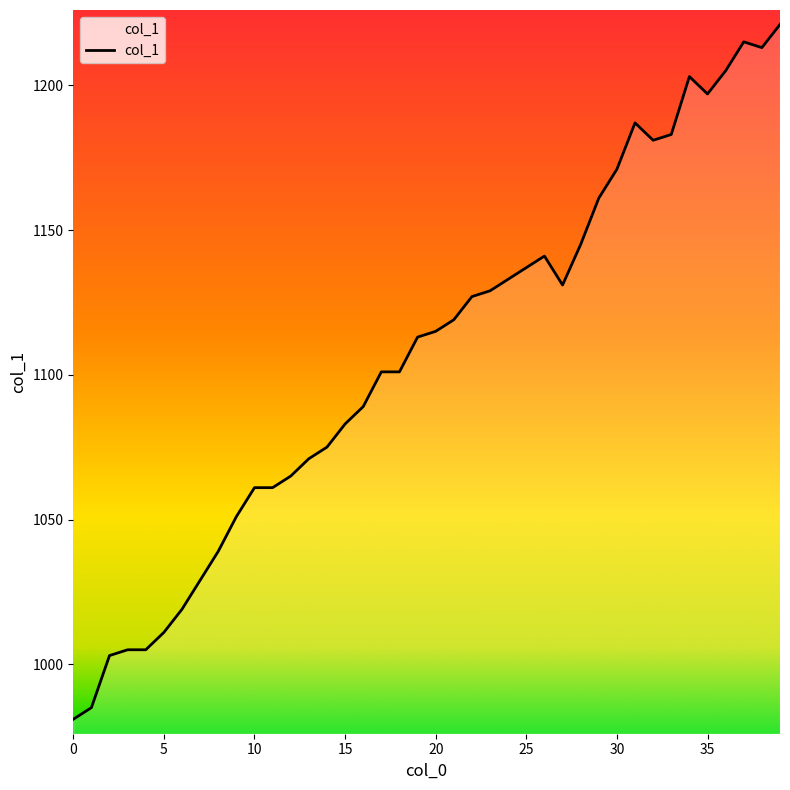

What is the difference between the maximum and minimum values?

240